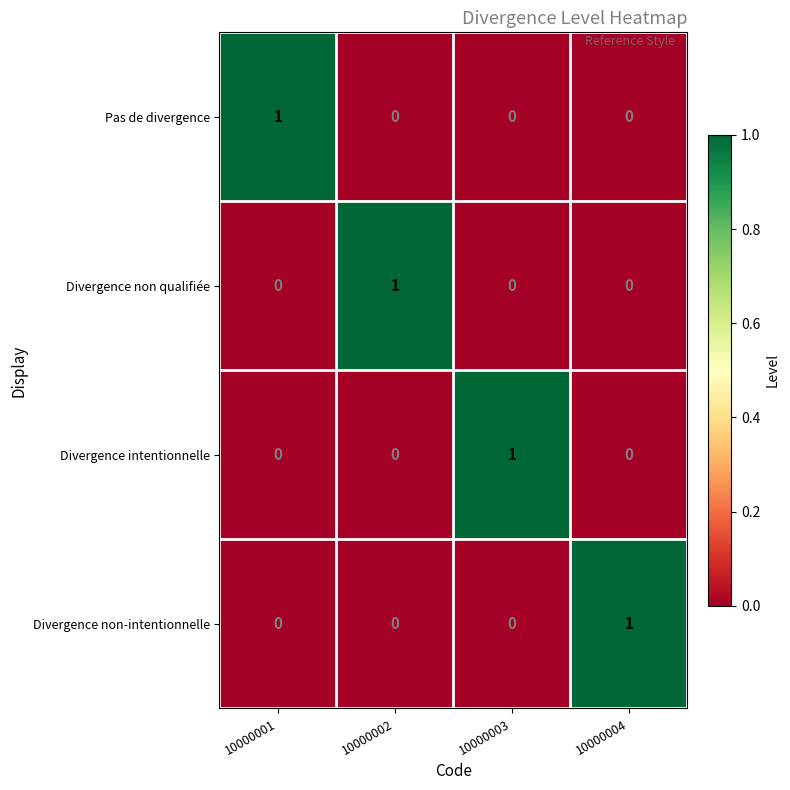

Is it true that Divergence non qualifiée equals 0 at 10000004?

True